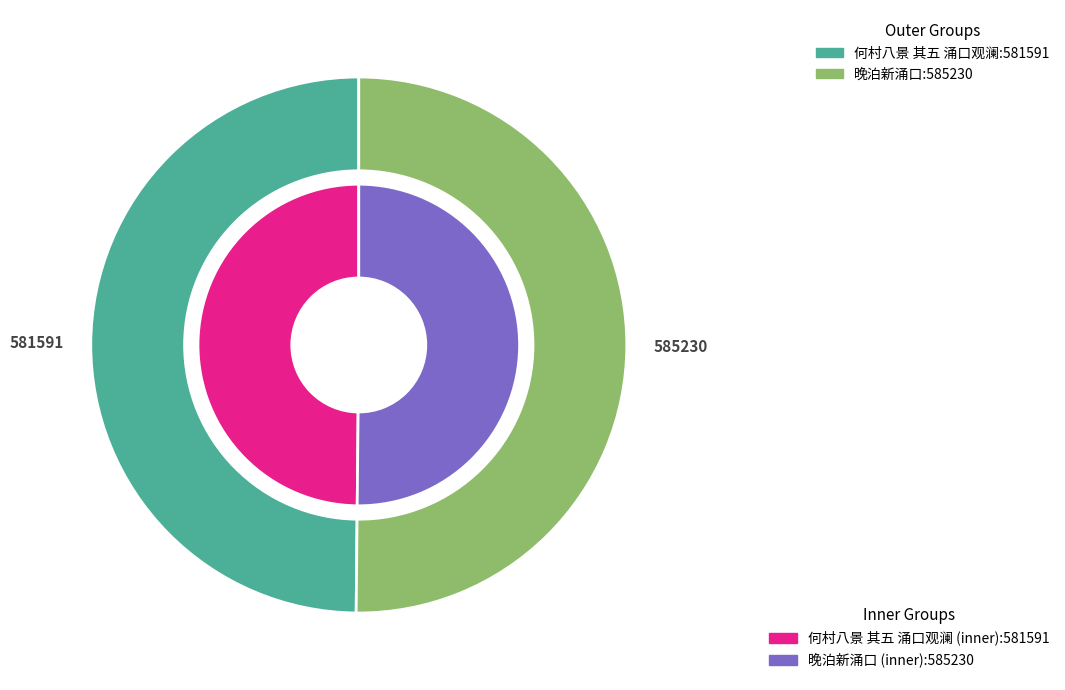

Does 何村八景 其五 涌口观澜 account for over 50% of the chart?

No